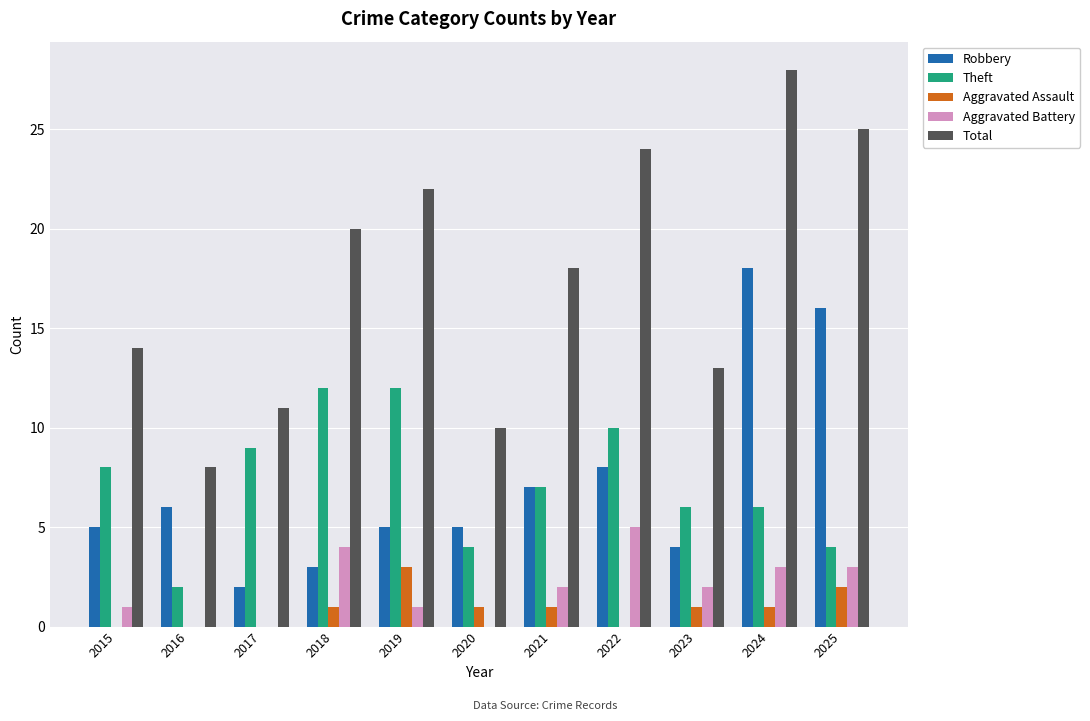

The value of Total at 2023 is 13. True or false?

True